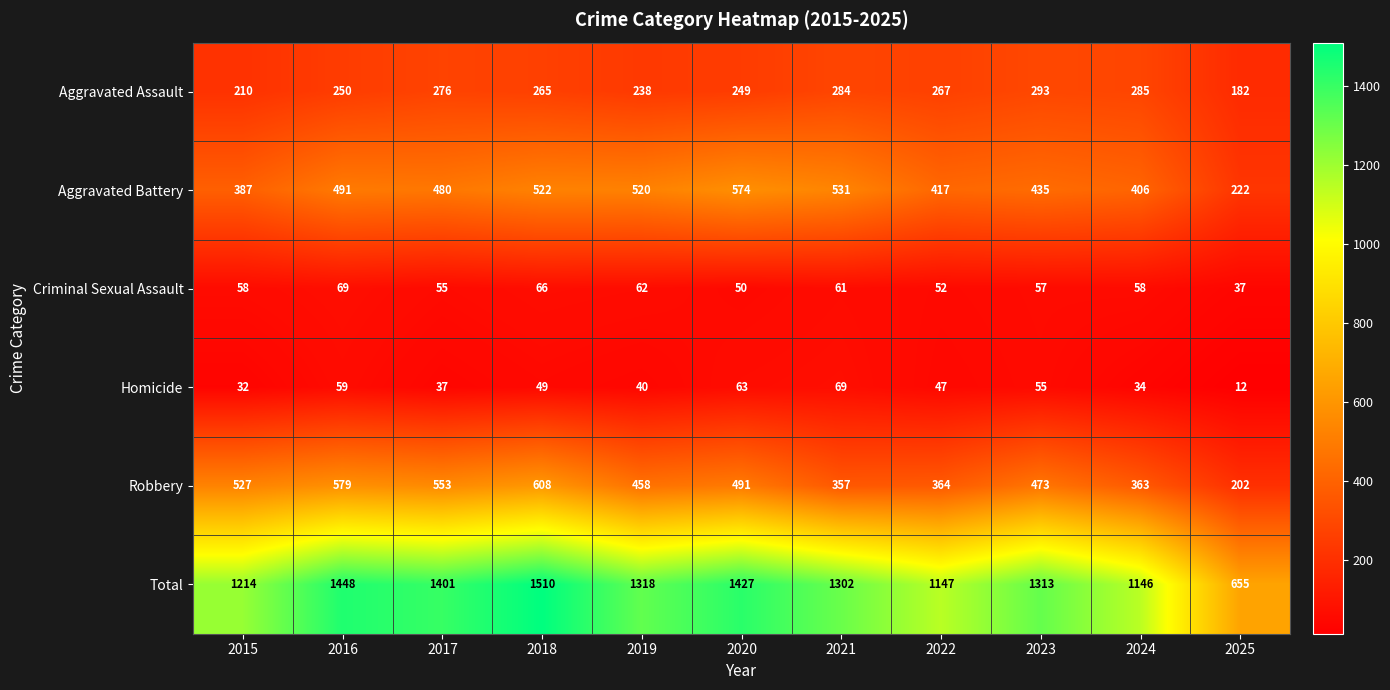

The value of Total at 2022 is 1147. True or false?

True